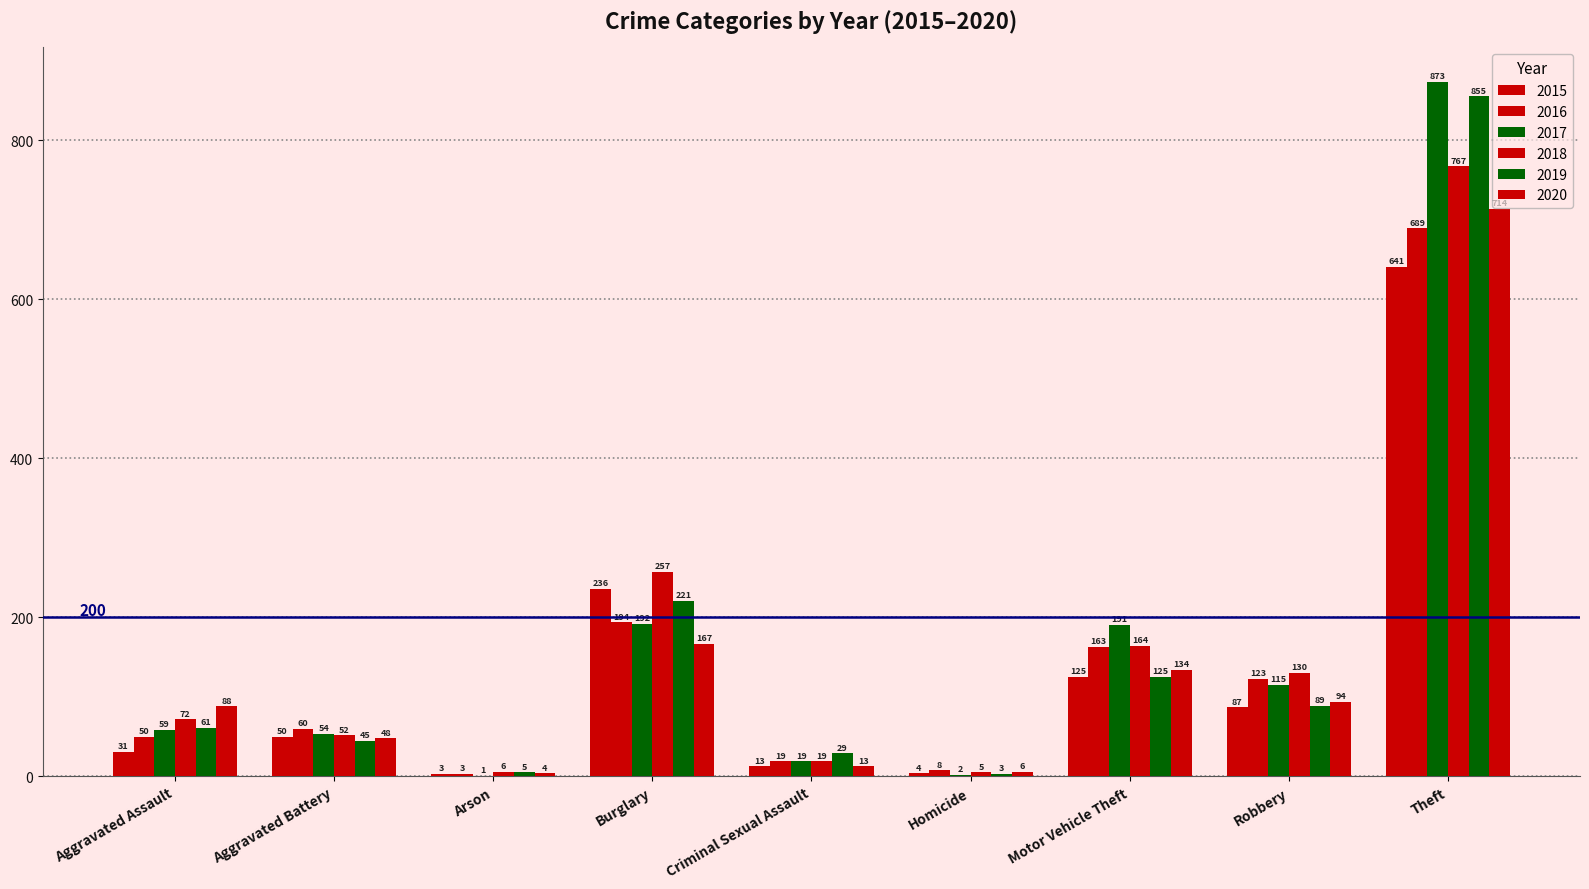

How many distinct data groups are displayed?

6